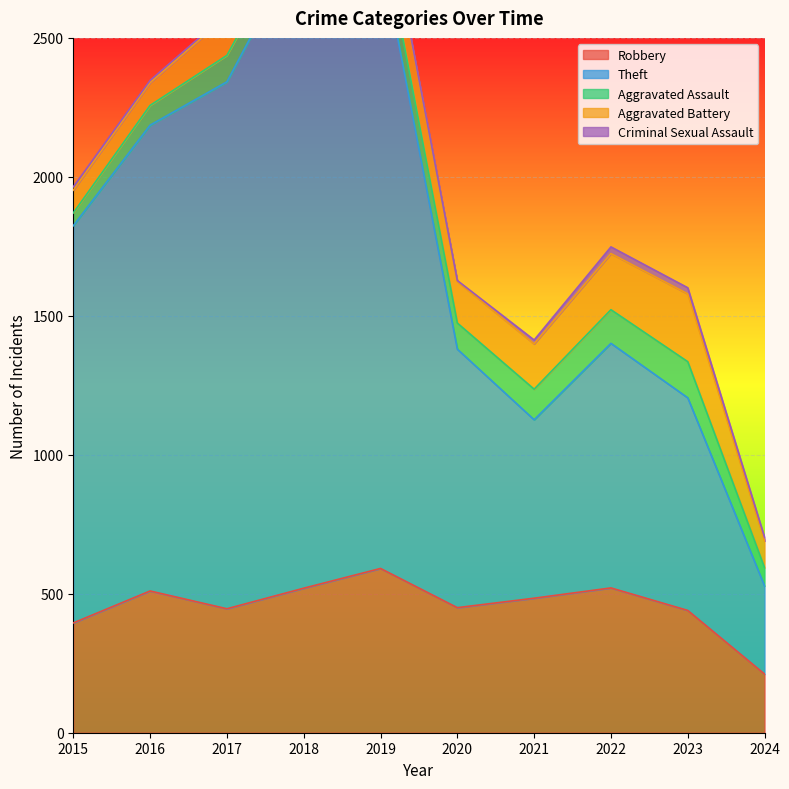

True or false: Robbery and Aggravated Assault cross at least once.

False